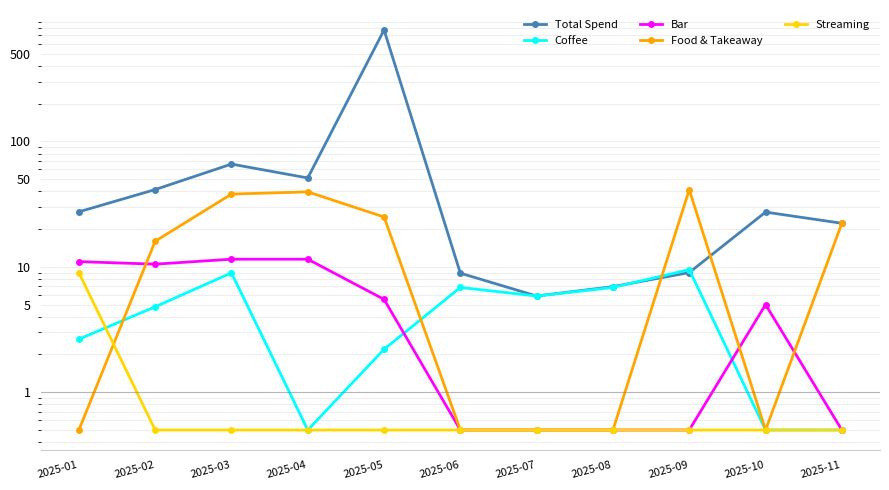

Which series changed the most between 2025-03 and 2025-06?

Total Spend